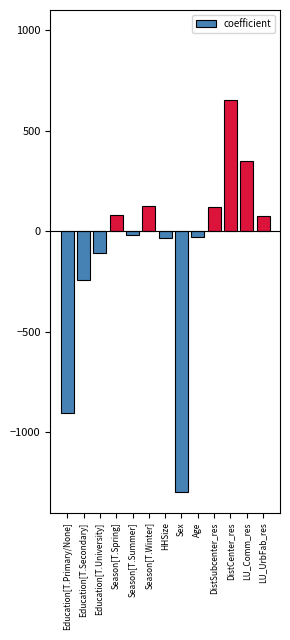

The chart shows a value of 652.5 at DistCenter_res. True or false?

True